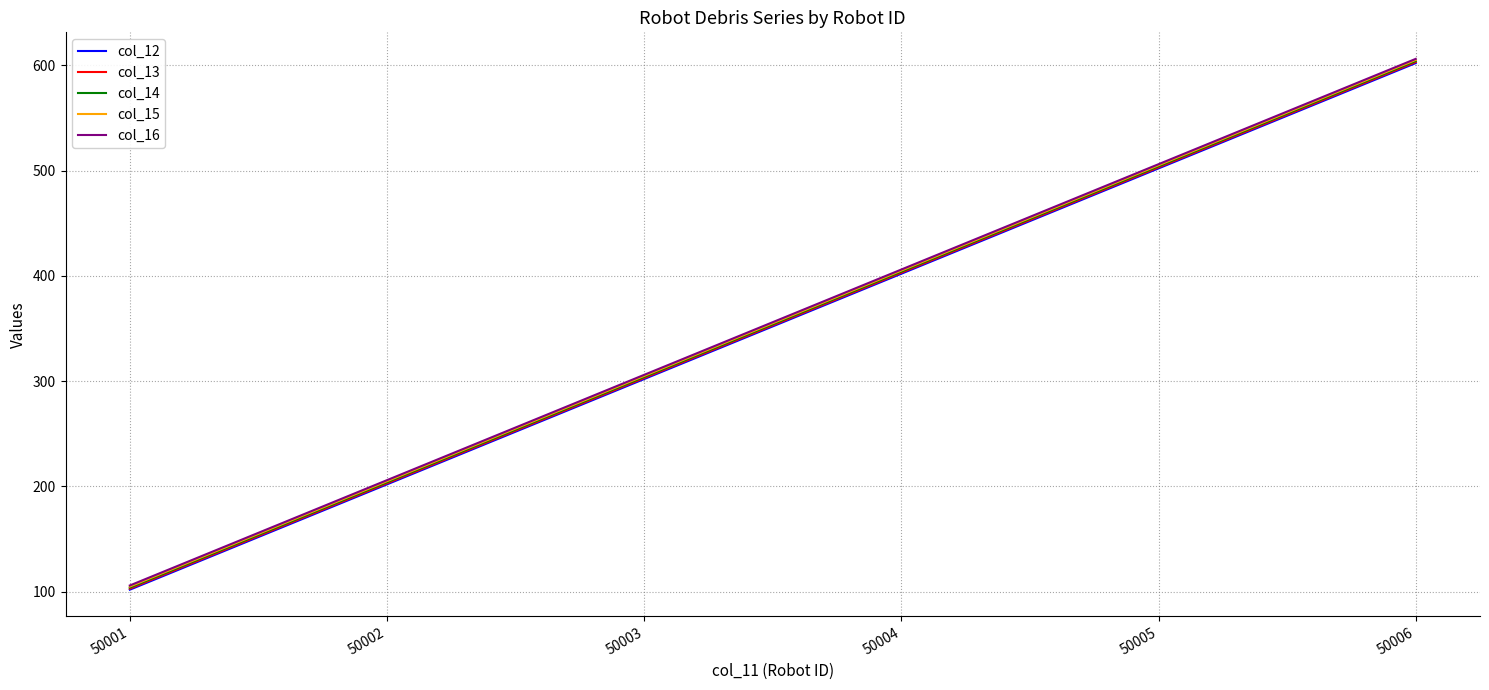

True or false: col_14 and col_15 cross at least once.

False